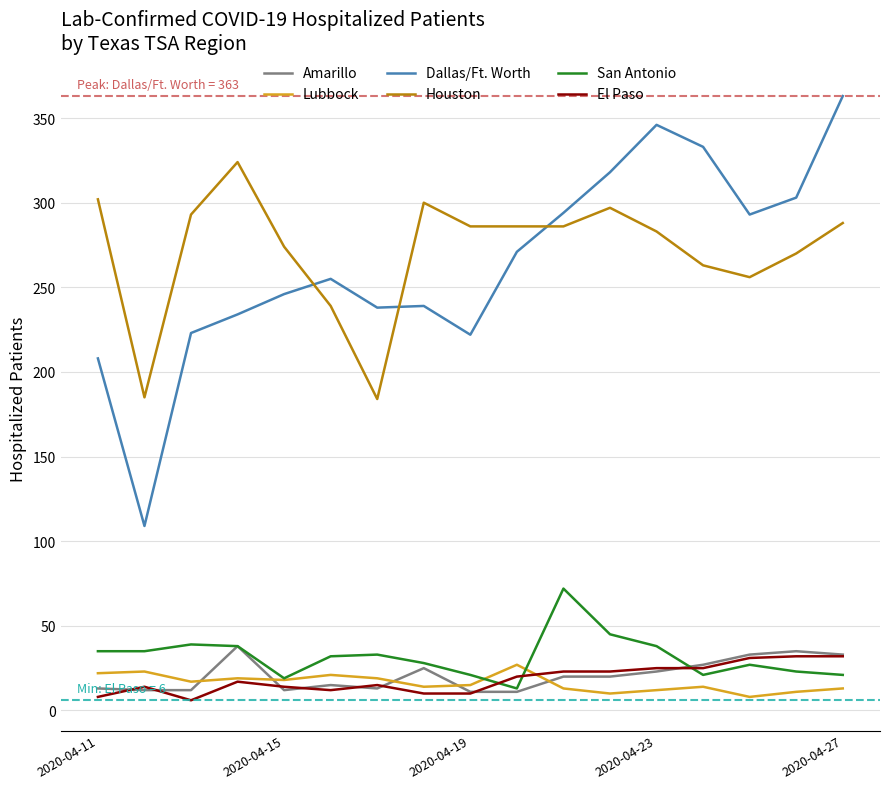

What is the maximum value for San Antonio?

72